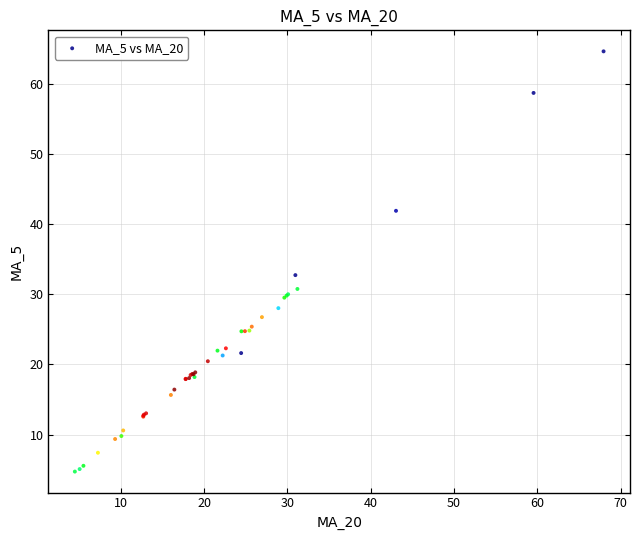

What Y value in the scatter plot is closest to 34?

32.7